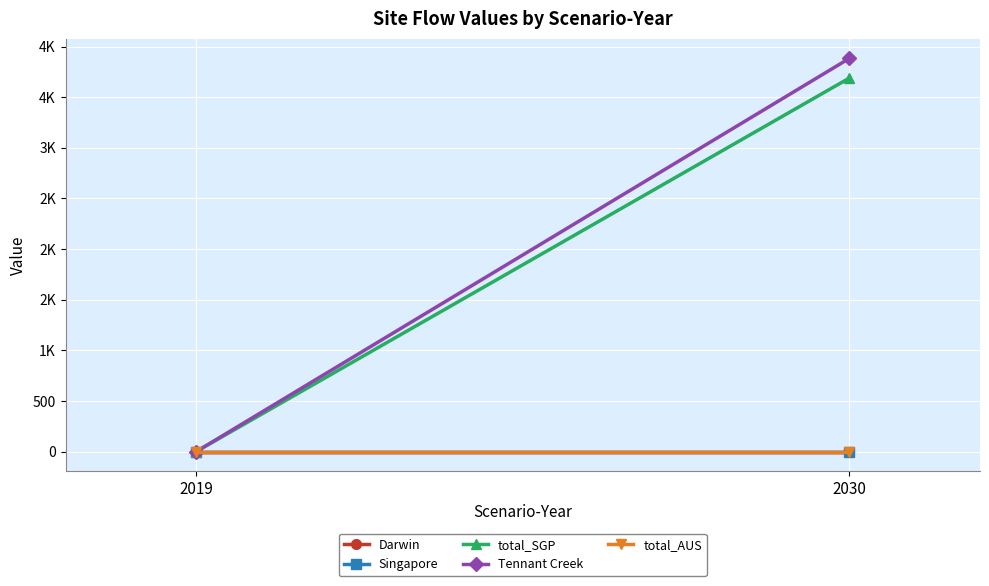

Rank the categories by Tennant Creek value from lowest to highest.

2019, 2030